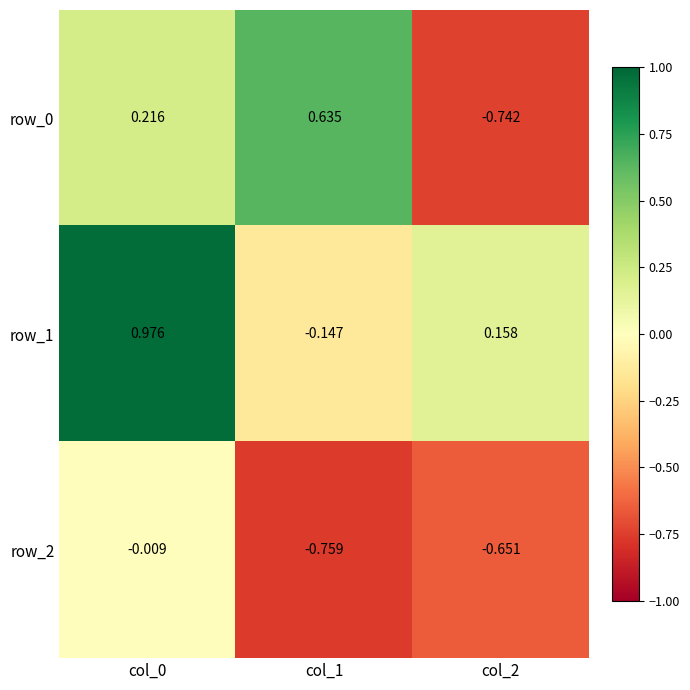

How many data points does each series have?

3